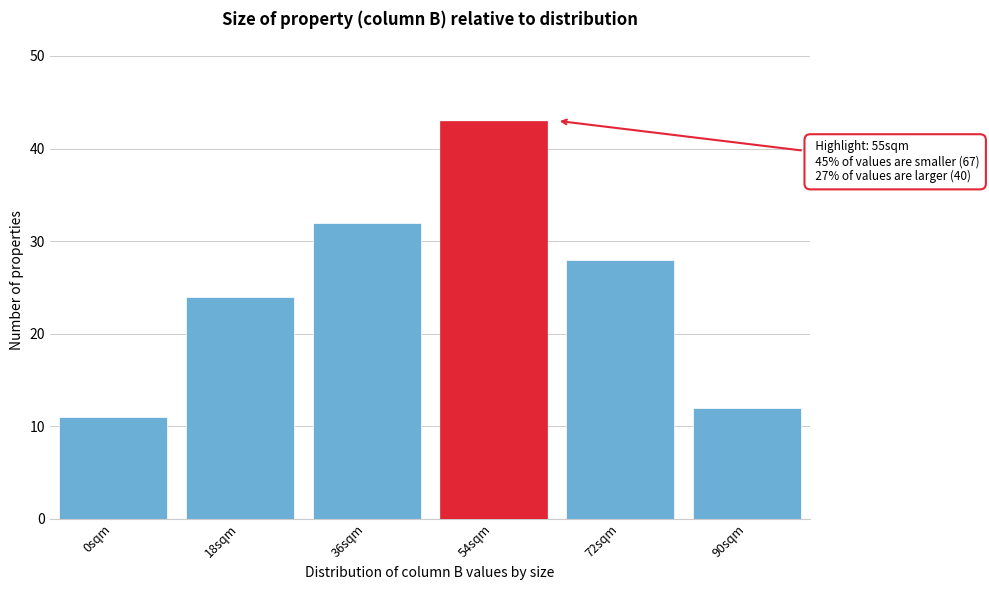

Reading right to left, extract all data points from this chart.

90sqm=12	72sqm=28	54sqm=43	36sqm=32	18sqm=24	0sqm=11